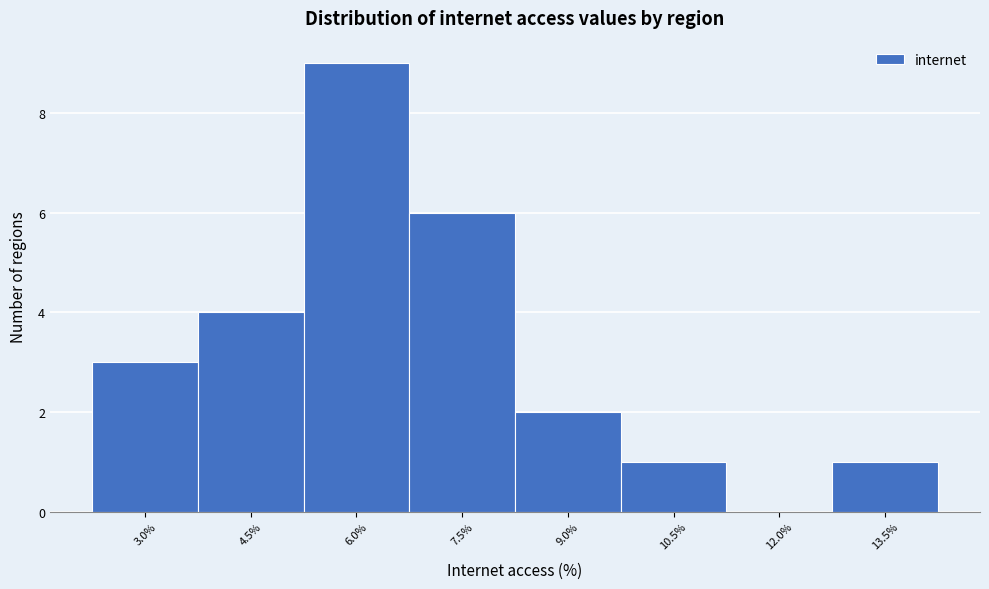

Reading left to right, list all the values displayed in this chart.

3.0%=3	4.5%=4	6.0%=9	7.5%=6	9.0%=2	10.5%=1	12.0%=0	13.5%=1